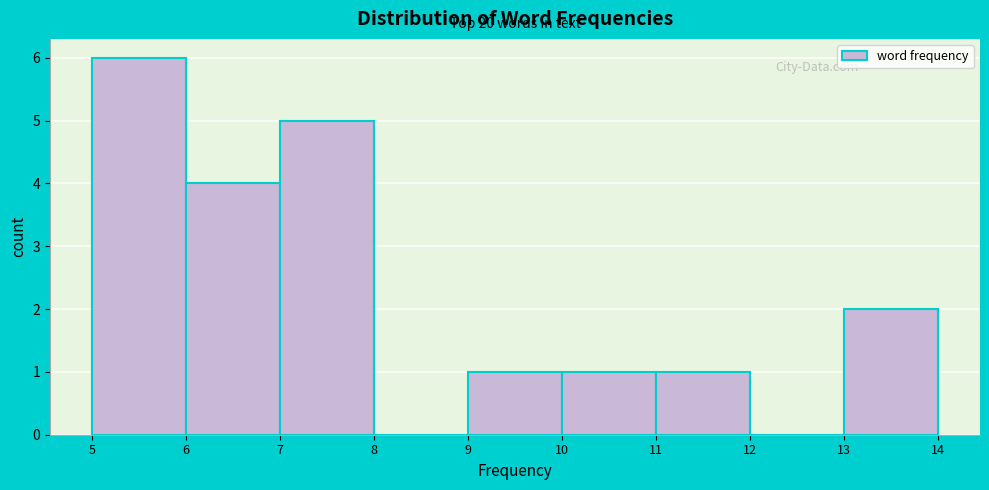

Reading right to left, extract all data points from this chart.

13=2	12=0	11=1	10=1	9=1	8=0	7=5	6=4	5=6